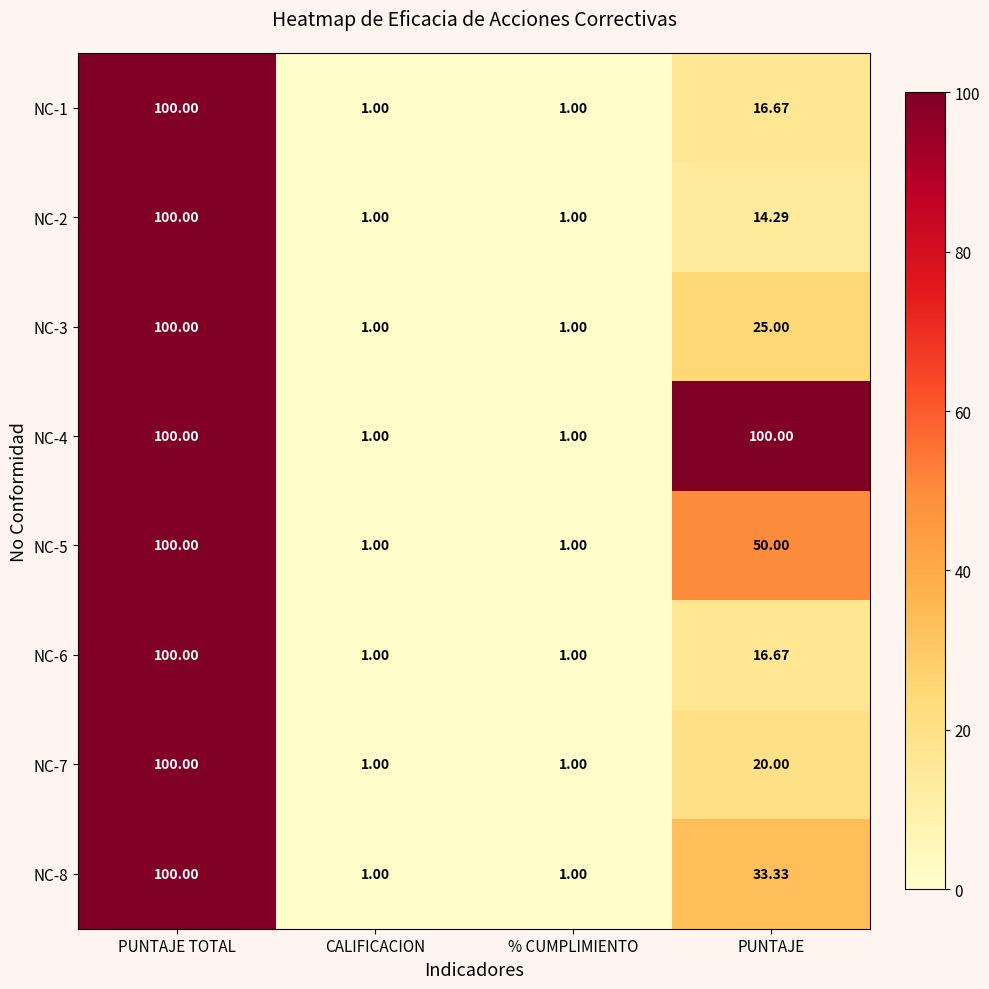

How many data points in NC-4 are less than 100?

2